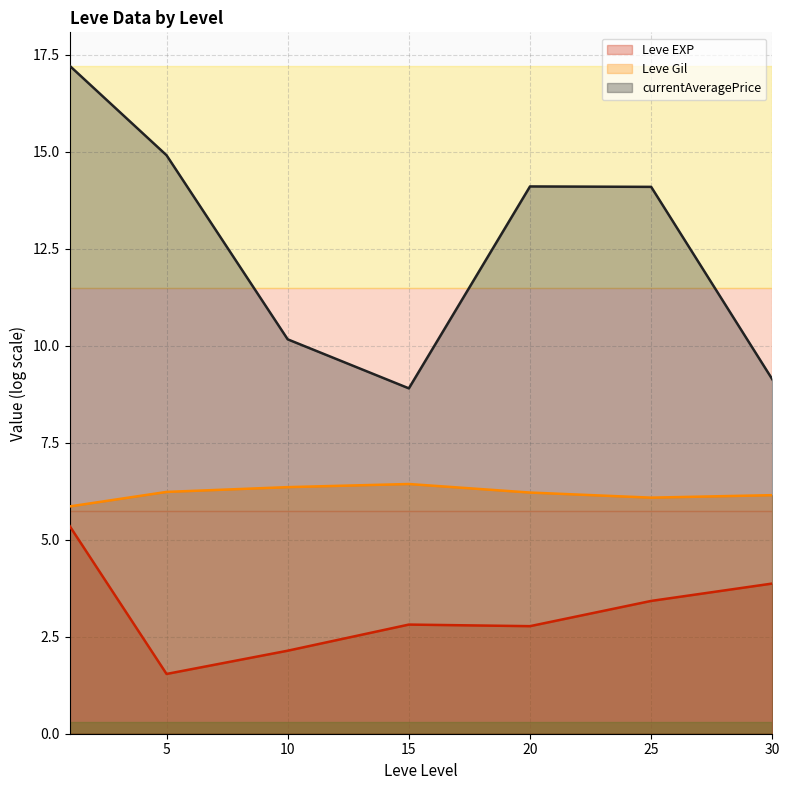

Which series has the widest spread of values?

currentAveragePrice line